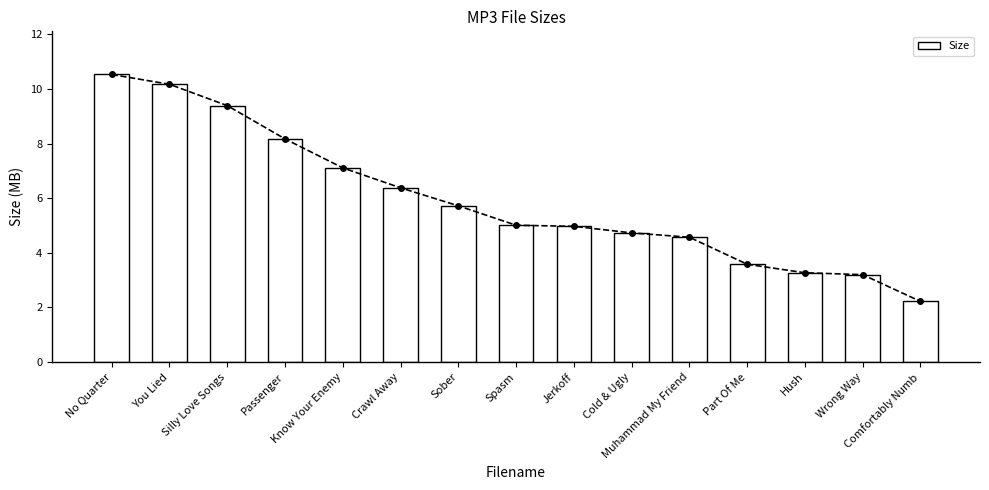

Reading left to right, what are all the values shown in this chart?

No Quarter=10.5	You Lied=10.2	Silly Love Songs=9.4	Passenger=8.2	Know Your Enemy=7.1	Crawl Away=6.4	Sober=5.7	Spasm=5.0	Jerkoff=5.0	Cold & Ugly=4.7	Muhammad My Friend=4.6	Part Of Me=3.6	Hush=3.3	Wrong Way=3.2	Comfortably Numb=2.2